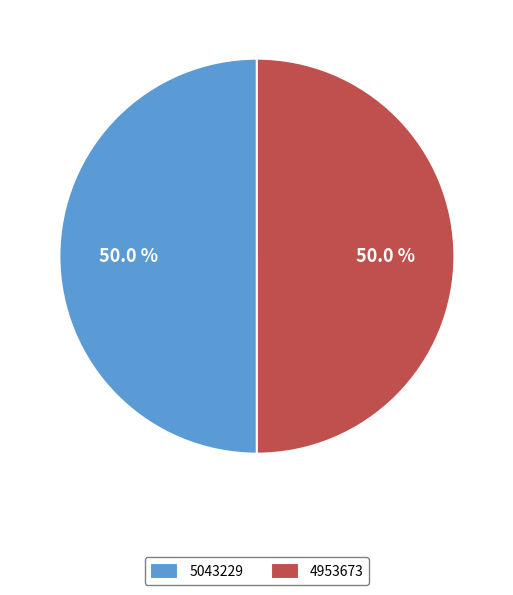

Is it true that 5043229 is 36% of the pie?

False